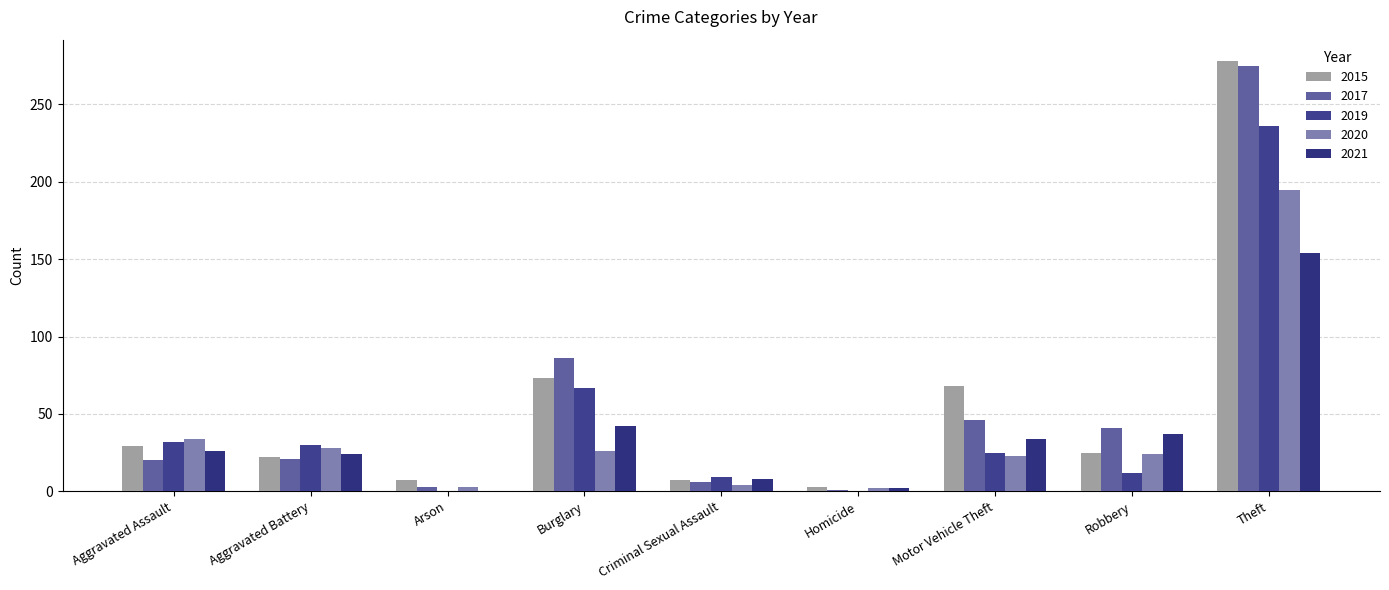

Reading left to right, what are all the values shown in this chart?

2015: Aggravated Assault=29	Aggravated Battery=22	Arson=7	Burglary=73	Criminal Sexual Assault=7	Homicide=3	Motor Vehicle Theft=68	Robbery=25	Theft=278
2017: Aggravated Assault=20	Aggravated Battery=21	Arson=3	Burglary=86	Criminal Sexual Assault=6	Homicide=1	Motor Vehicle Theft=46	Robbery=41	Theft=275
2019: Aggravated Assault=32	Aggravated Battery=30	Arson=0	Burglary=67	Criminal Sexual Assault=9	Homicide=0	Motor Vehicle Theft=25	Robbery=12	Theft=236
2020: Aggravated Assault=34	Aggravated Battery=28	Arson=3	Burglary=26	Criminal Sexual Assault=4	Homicide=2	Motor Vehicle Theft=23	Robbery=24	Theft=195
2021: Aggravated Assault=26	Aggravated Battery=24	Arson=0	Burglary=42	Criminal Sexual Assault=8	Homicide=2	Motor Vehicle Theft=34	Robbery=37	Theft=154